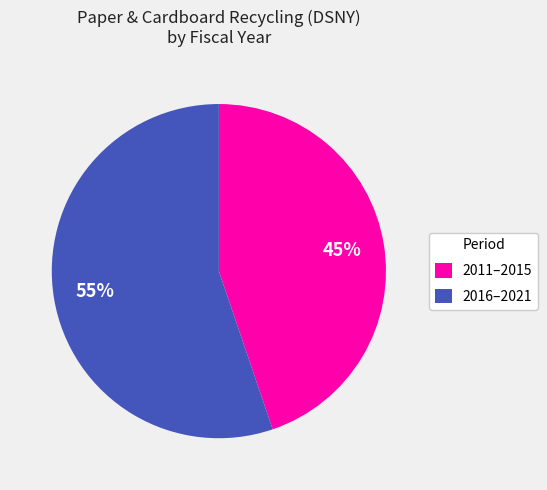

Approximately how many times larger is the value at 2016–2021 compared to 2011–2015?

1.2